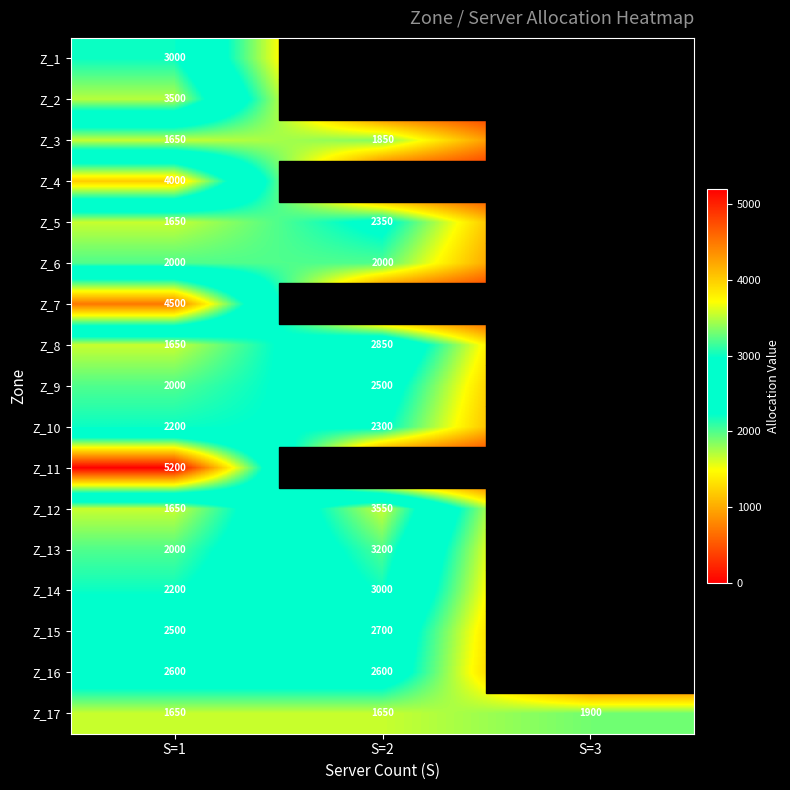

What is the total value across all series at S=1?

43950